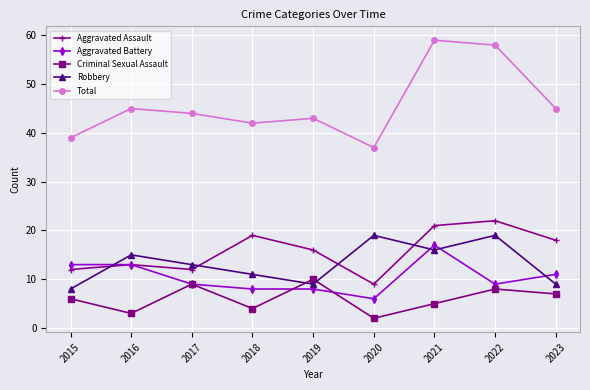

The Criminal Sexual Assault series shows 9 at 2021. True or false?

False